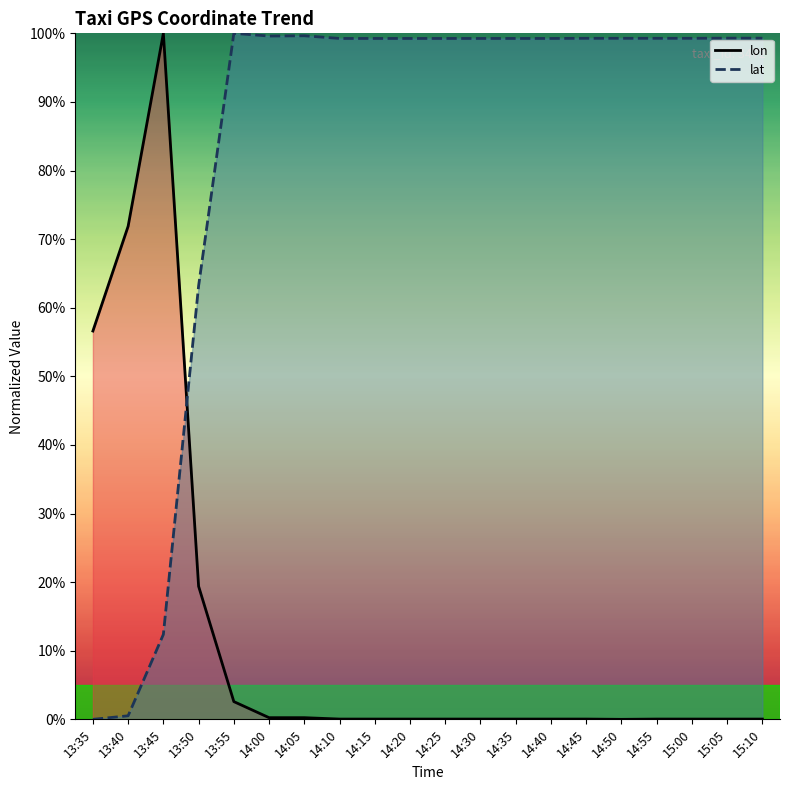

Reading left to right, list all the values displayed in this chart.

lon: 56.6	71.9	100.0	19.4	2.6	0.2	0.2	0.0	0.0	0.0	0.0	0.0	0.0	0.0	0.0	0.0	0.0	0.0	0.0	0.0
lat: 0.0	0.5	12.4	63.2	100.0	99.6	99.6	99.3	99.3	99.3	99.3	99.3	99.3	99.3	99.3	99.3	99.3	99.3	99.3	99.3